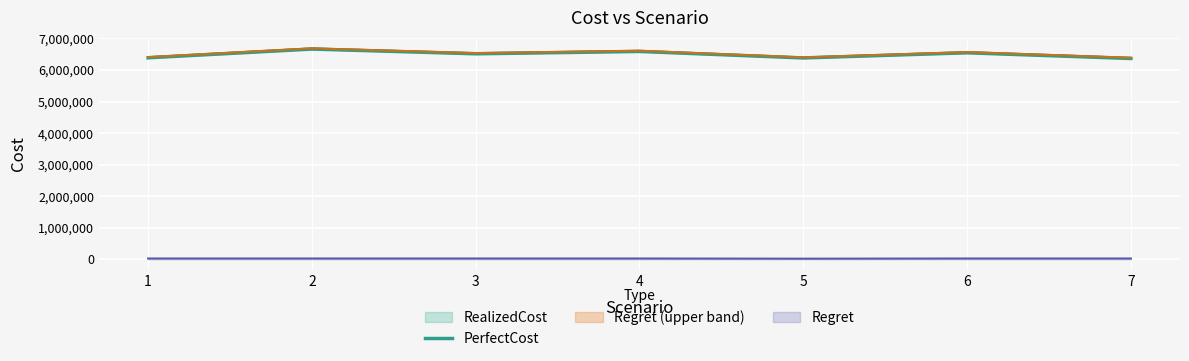

At which category does the data reach its first local peak?

2